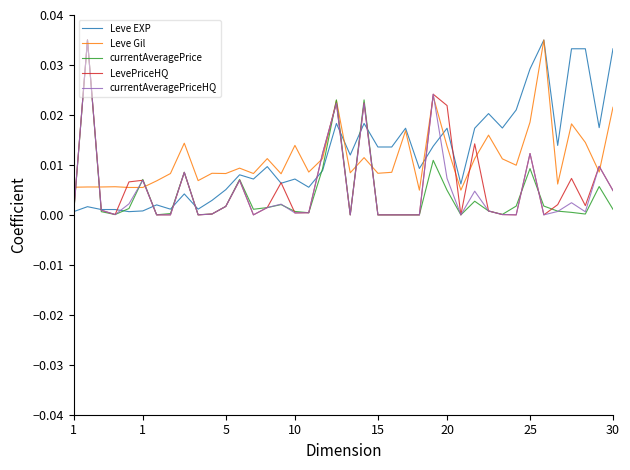

Count the number of categories in the chart.

40